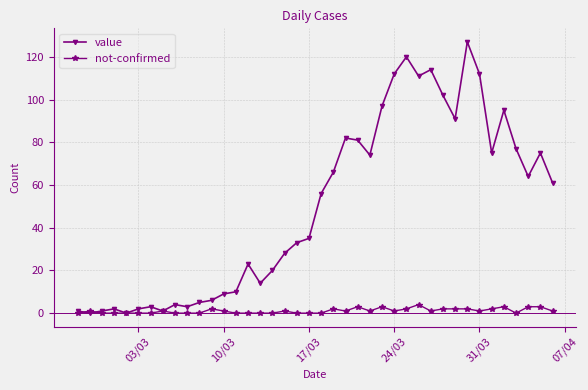

What is the greatest value displayed?

127